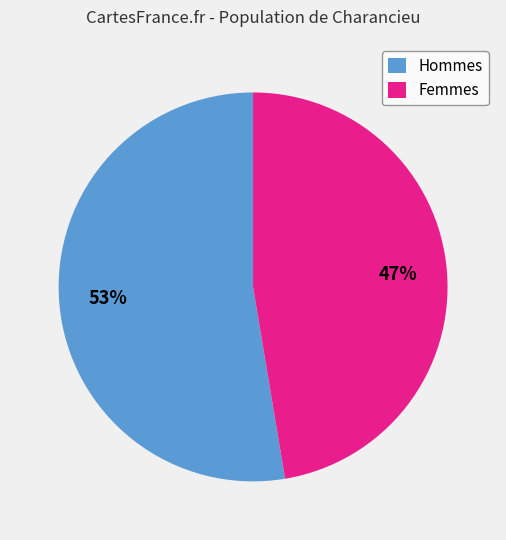

Rank the categories by value from lowest to highest.

Femmes, Hommes